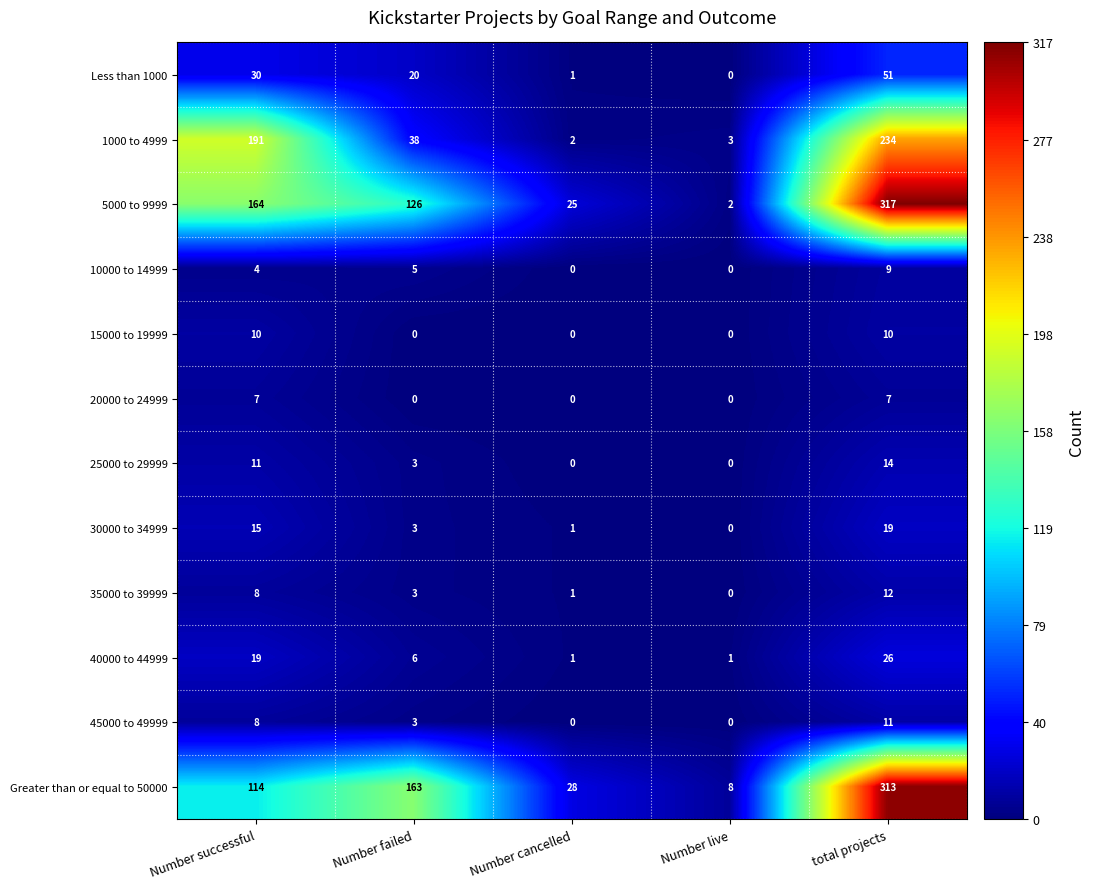

Count the number of categories in the chart.

5